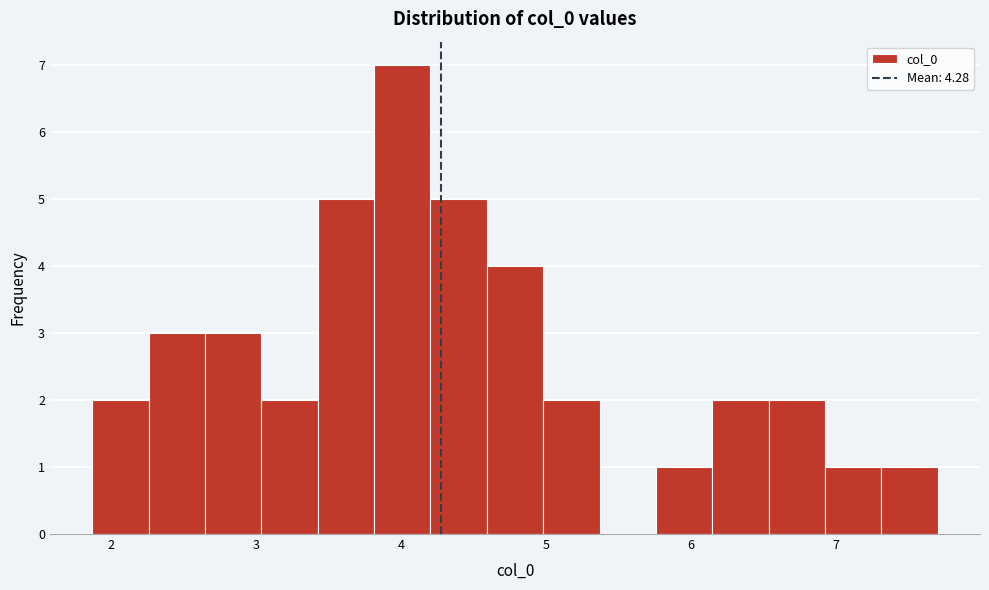

Read against the x-axis, roughly where is the centre of the tallest bar?

4.0